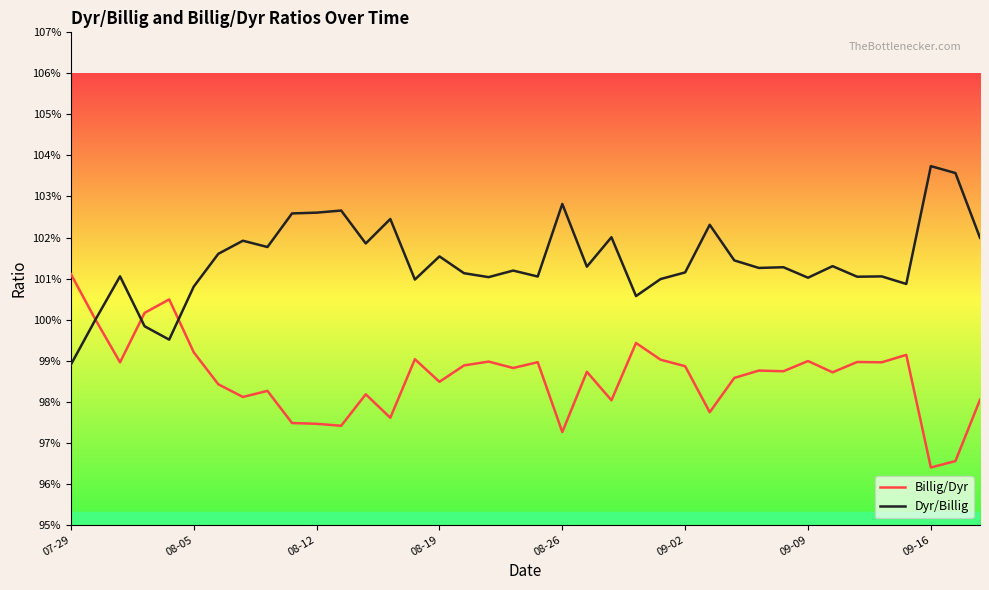

Which label corresponds to the largest value in the chart?

09-16